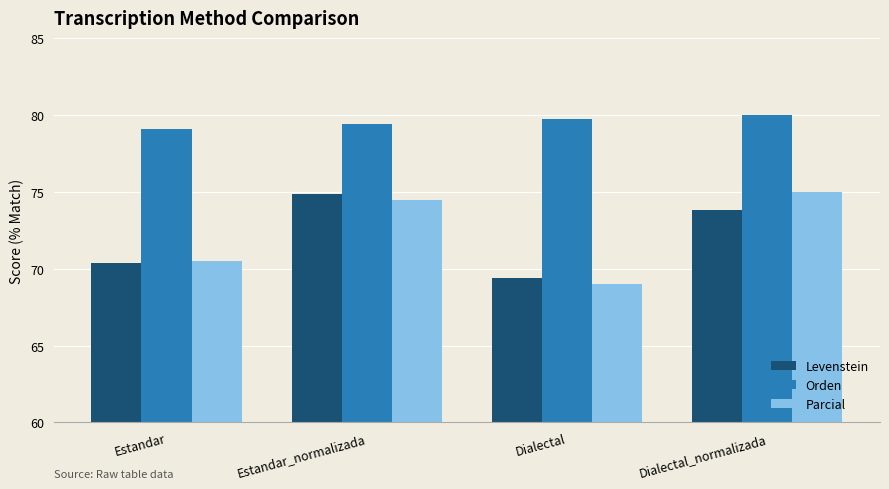

Is it true that Orden equals 79.1 at Estandar?

True